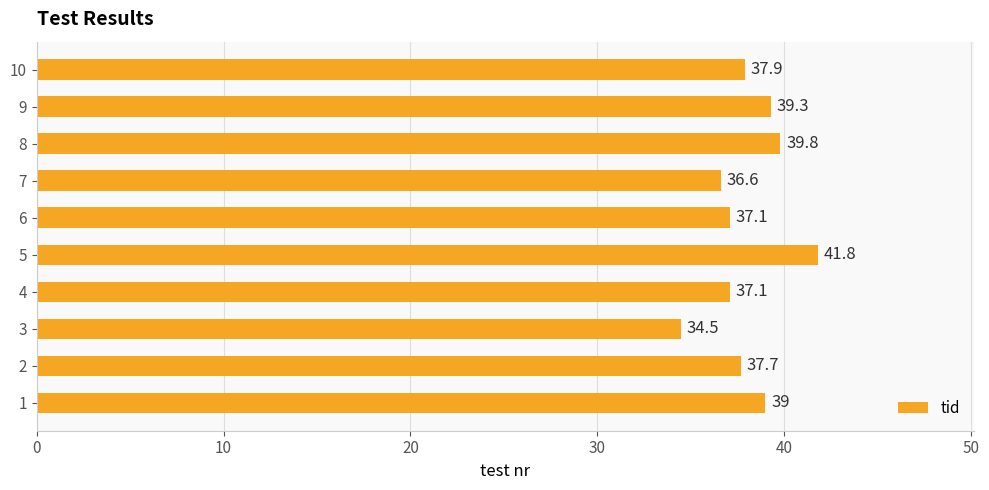

At which label is the value closest to 38?

10